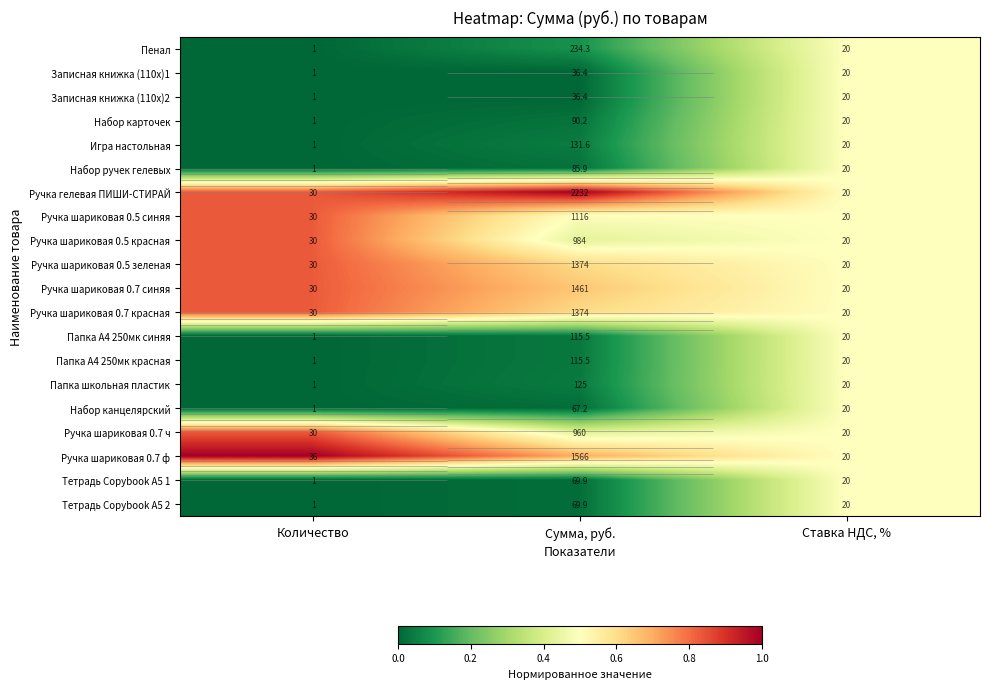

What is the difference between the highest and lowest values at Сумма, руб.?

1.0